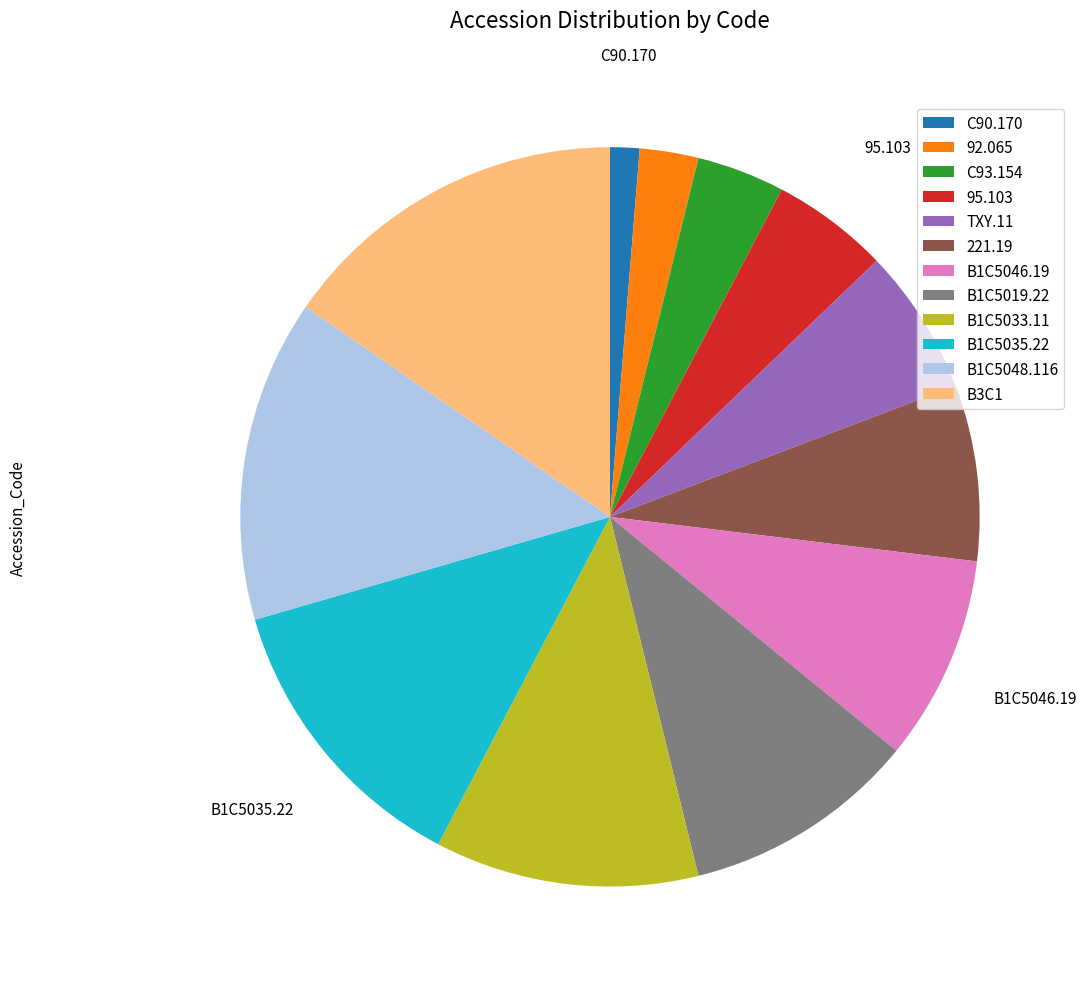

Do B1C5035.22 and TXY.11 together represent more than half of the pie?

No